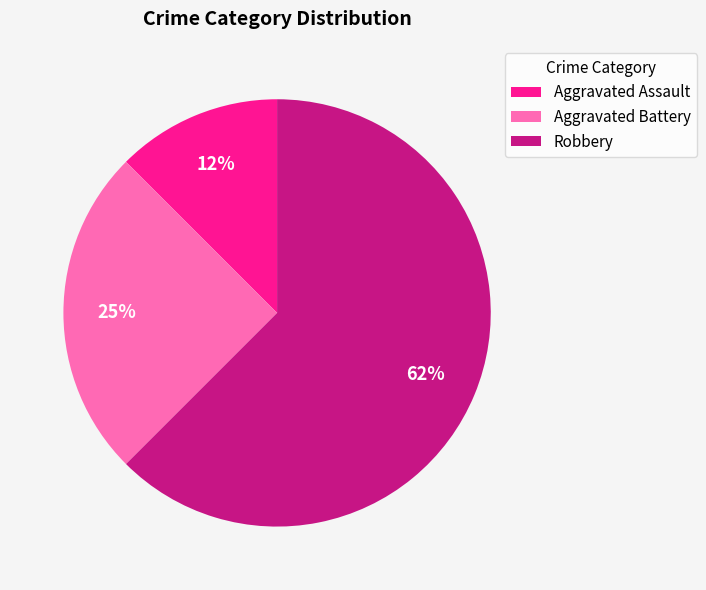

Which slice is the largest?

Robbery